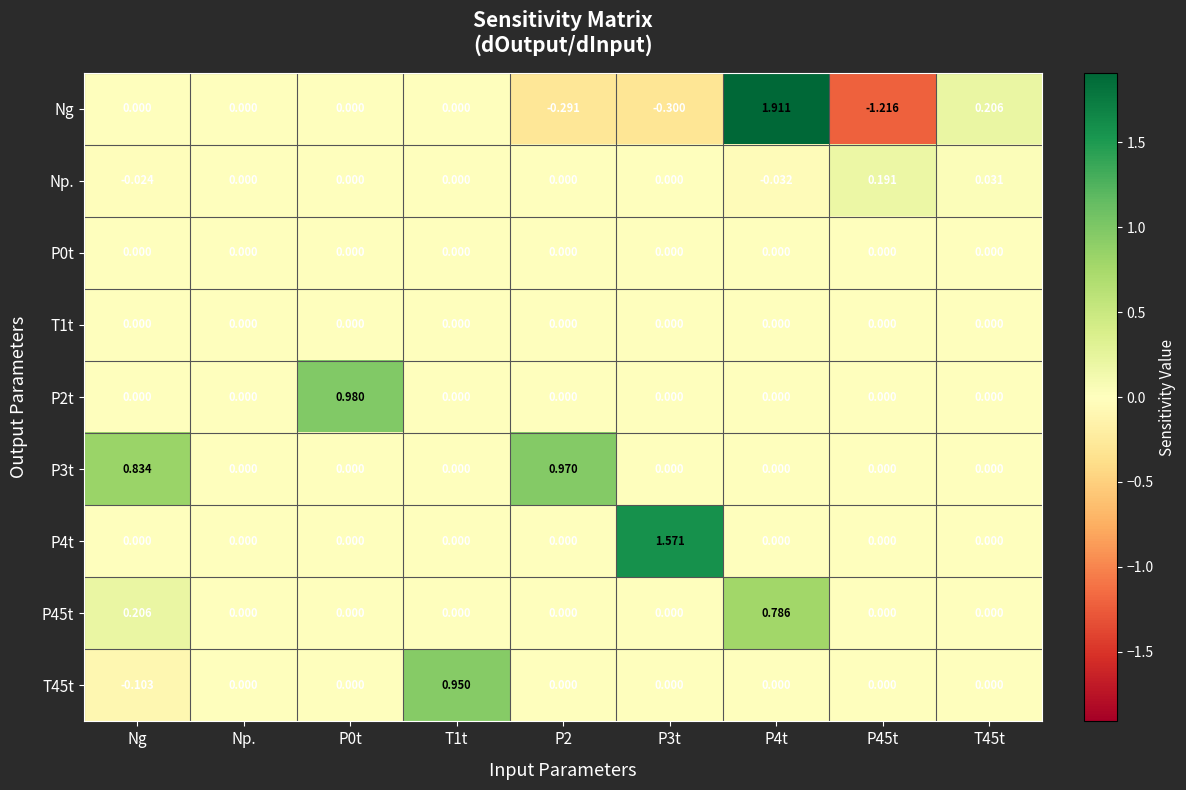

Which series has the largest range (max minus min)?

Ng